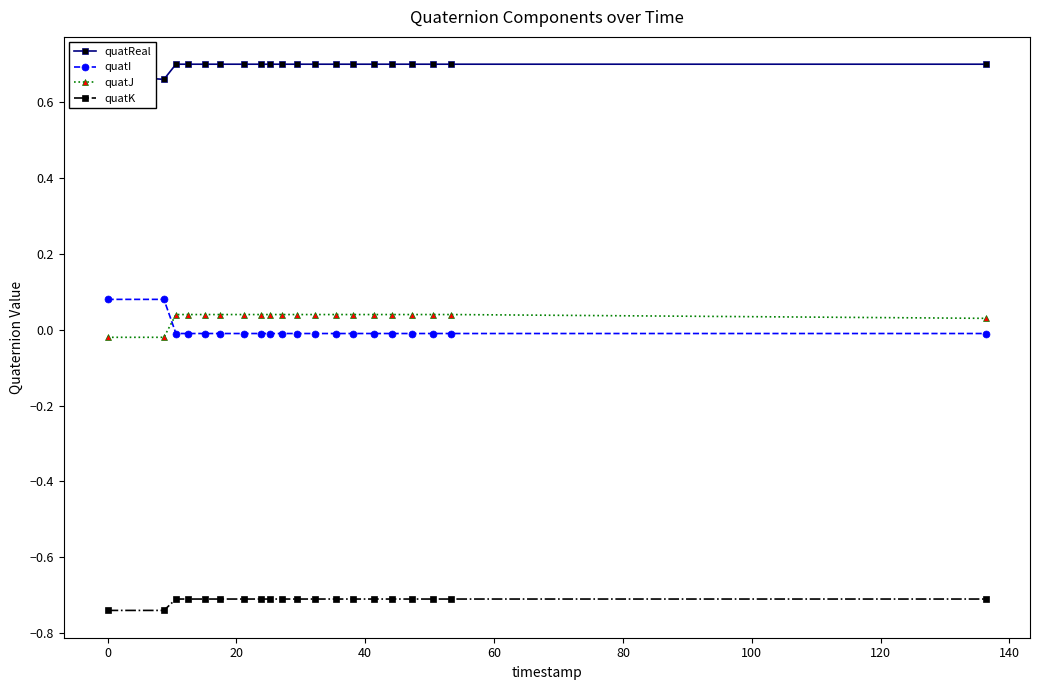

What is the sum of all quatK values?

-14.3